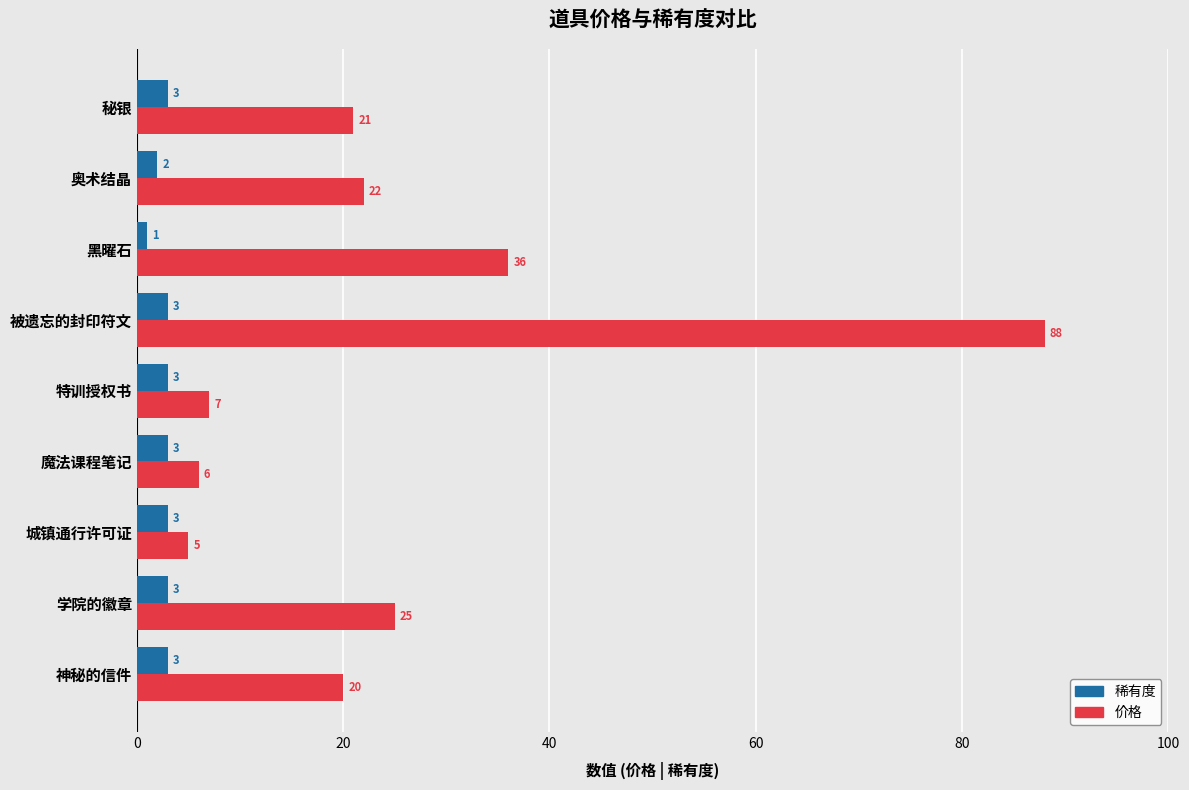

The 价格 series shows 9 at 学院的徽章. True or false?

False